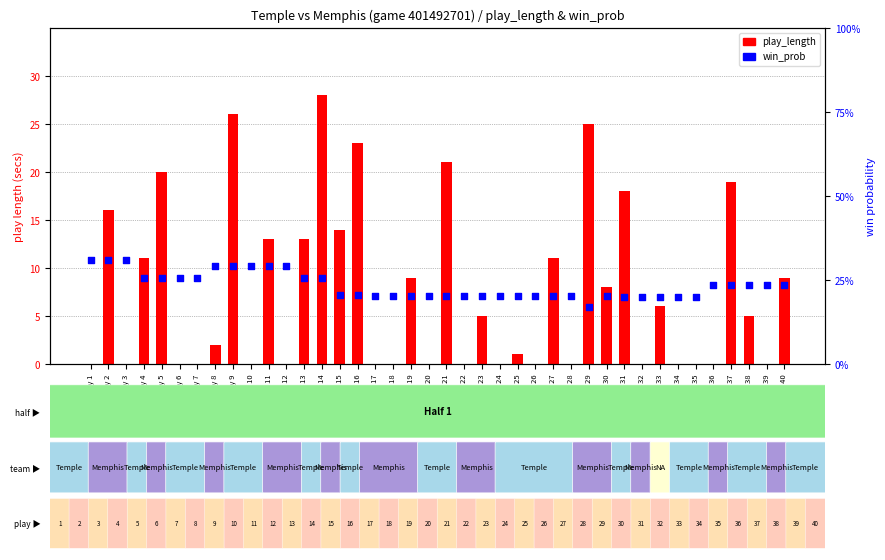

At which category is the sum across all series the highest?

play 14